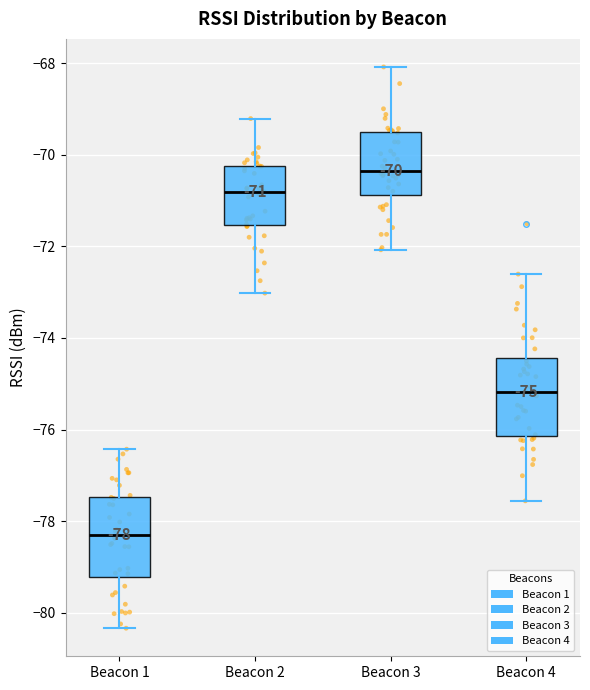

Which box has the highest median line?

Beacon 3